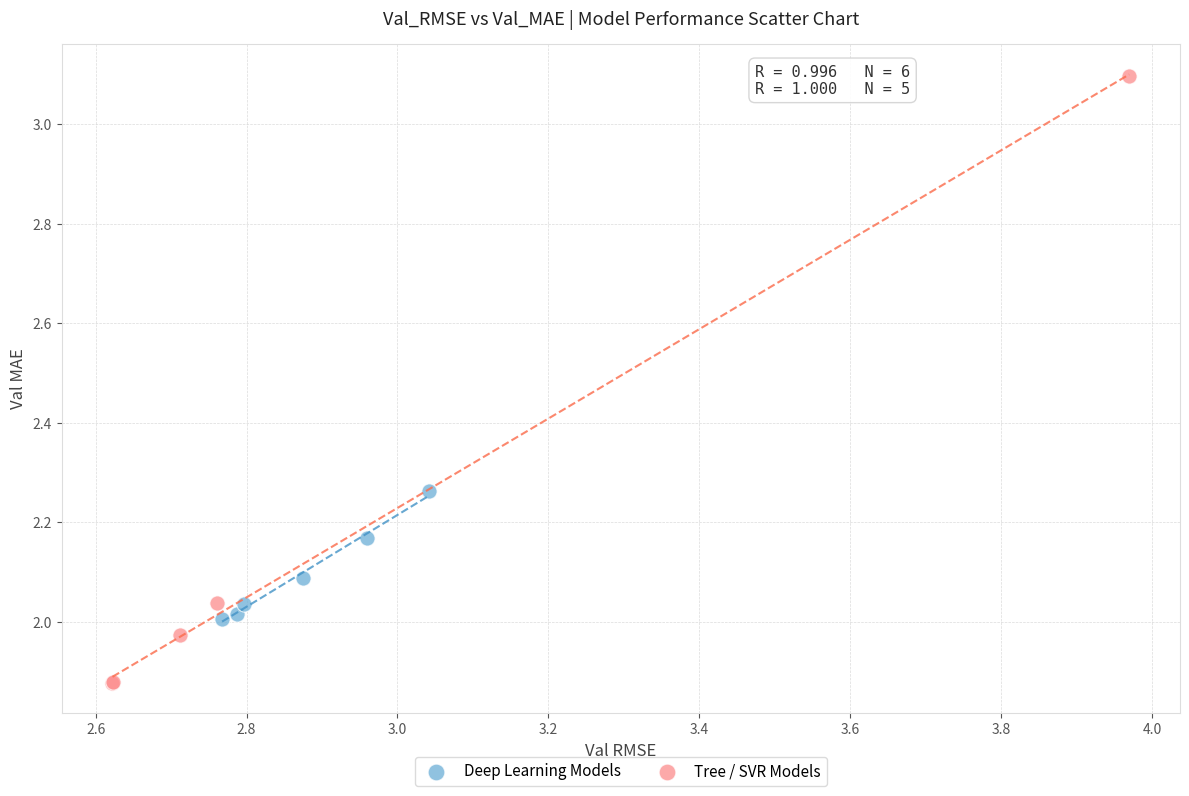

Which series reaches the minimum Y coordinate?

Tree / SVR Models